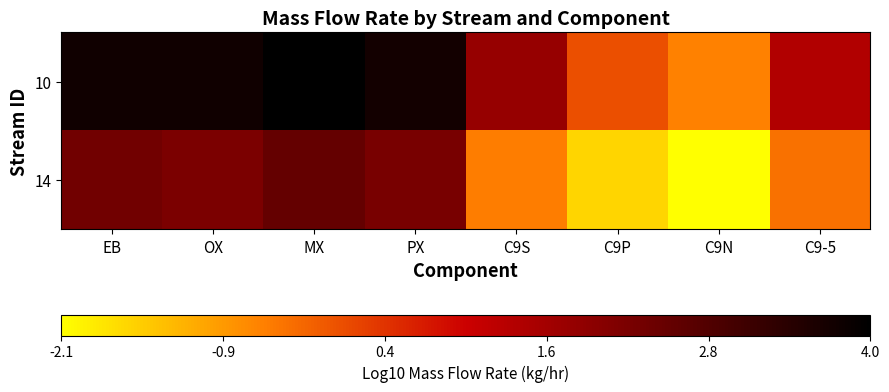

How many distinct data groups are displayed?

2